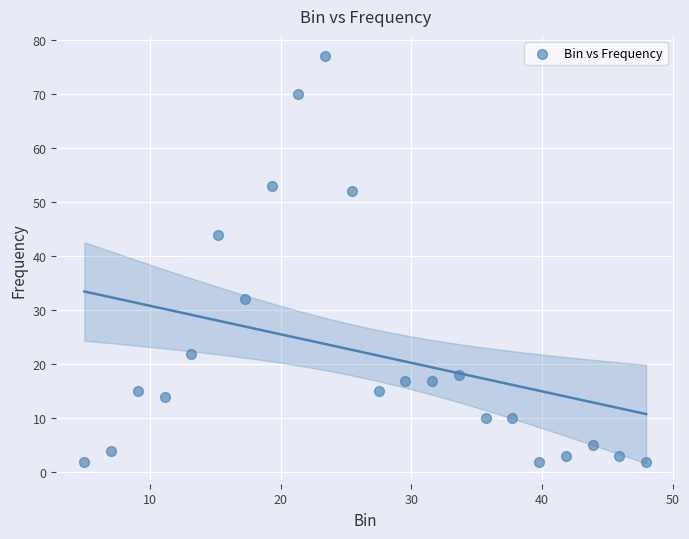

What Y value in the scatter plot is closest to 39?

44